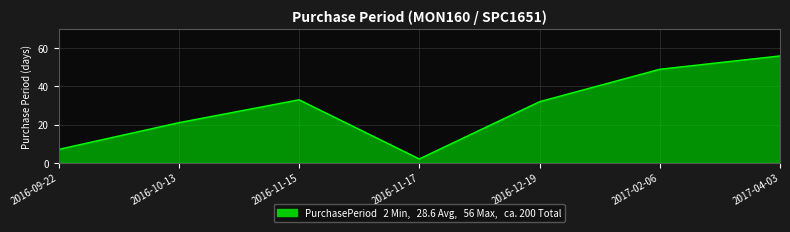

What is the change in value from 2016-11-15 to 2017-04-03?

+23